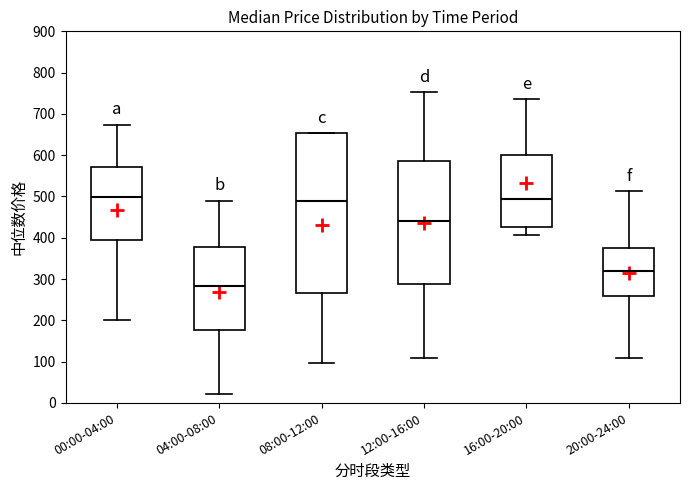

Reading left to right, read every box against the y-axis: the position of its median line, the range the box covers, and the ends of its whiskers. The values are not printed on the chart, so give them approximately, as read against the axis.

00:00-04:00: median 500, box 390 to 570, whiskers 200 to 670
04:00-08:00: median 280, box 180 to 380, whiskers 20 to 490
08:00-12:00: median 490, box 270 to 650, whiskers 100 to 650
12:00-16:00: median 440, box 290 to 590, whiskers 110 to 750
16:00-20:00: median 490, box 430 to 600, whiskers 410 to 740
20:00-24:00: median 320, box 260 to 380, whiskers 110 to 510